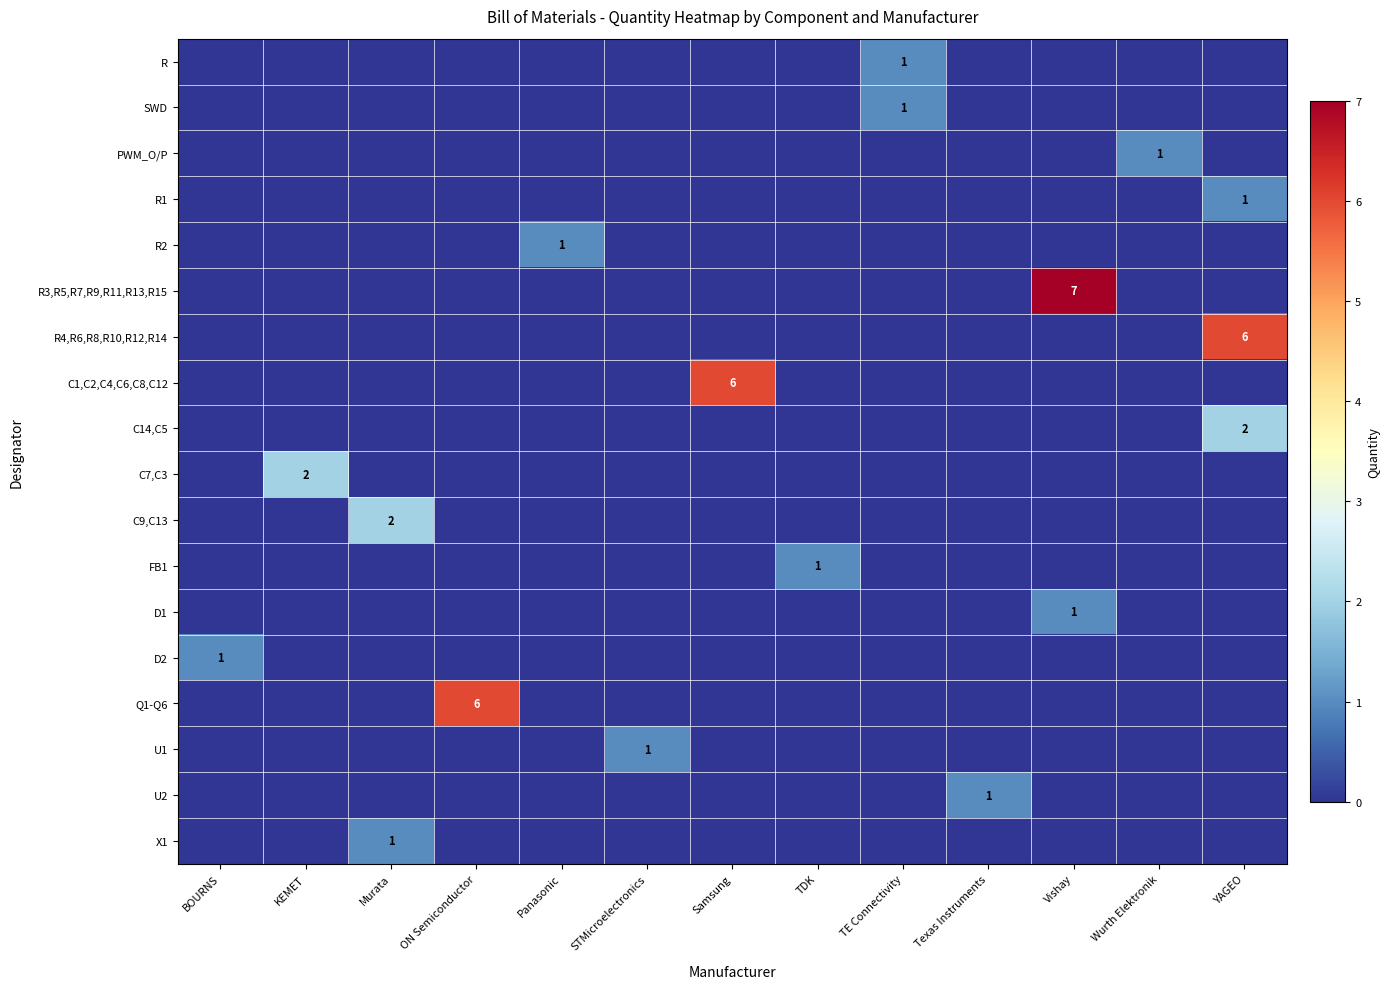

Between Wurth Elektronik and Texas Instruments, which is larger?

Wurth Elektronik